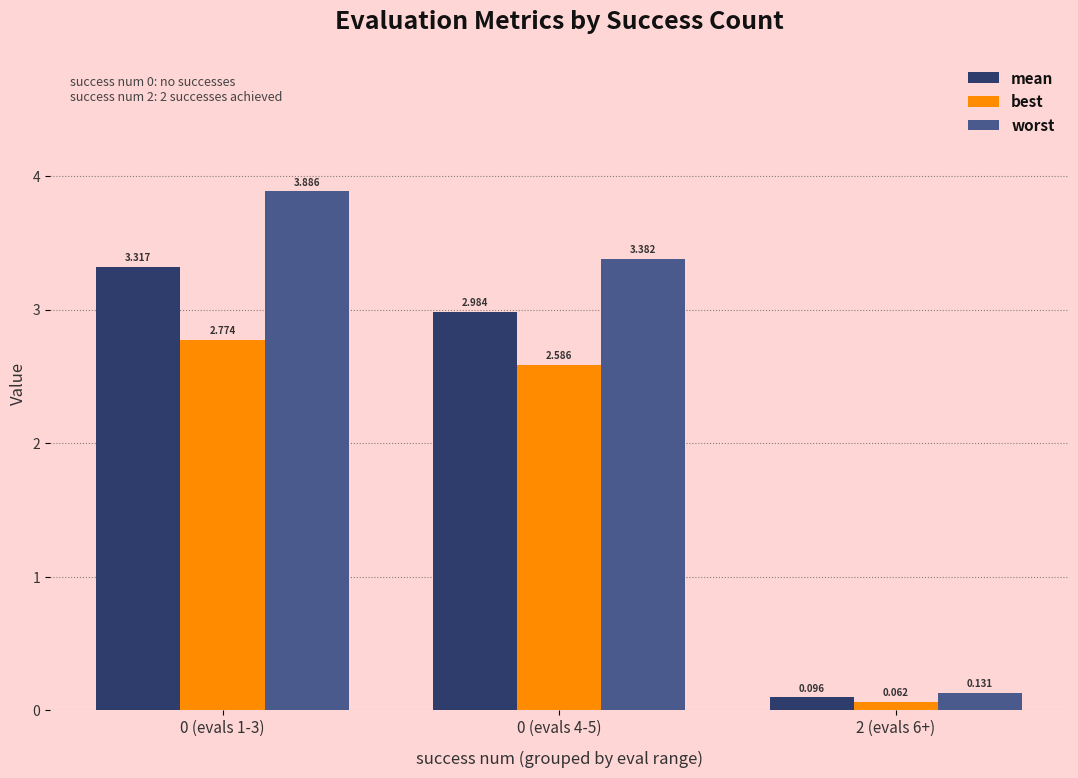

Which series has the widest spread of values?

worst